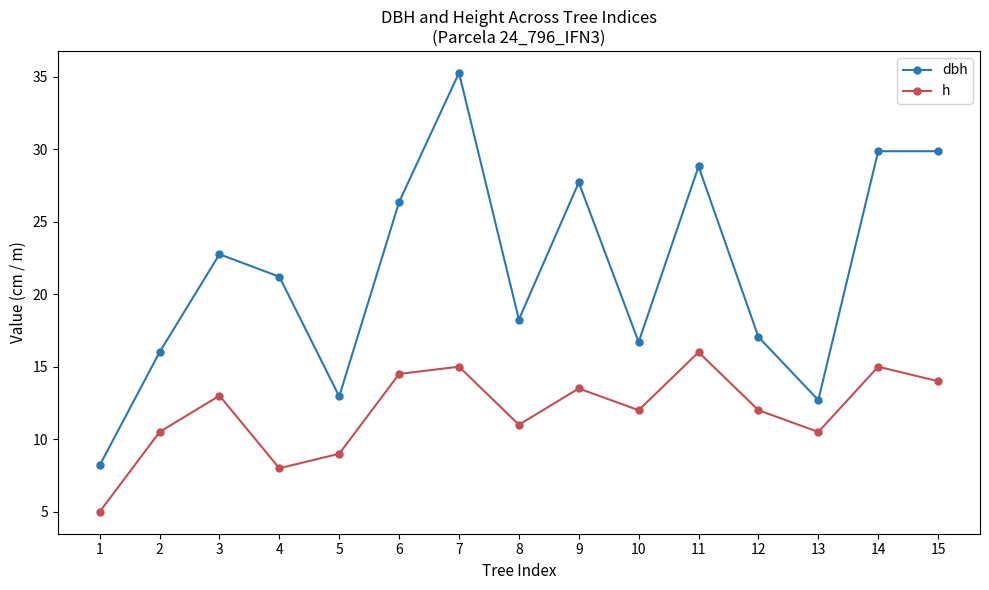

What is the sum of all h values?

179.0